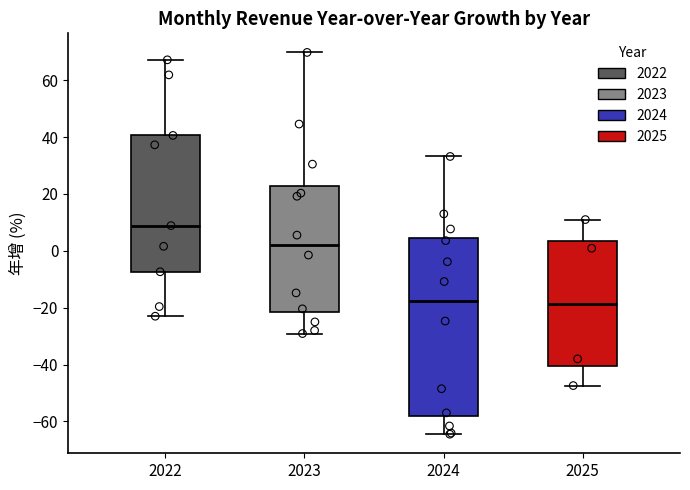

Reading left to right, transcribe this box plot: for each box, give where its median line is, the range the box spans, and where its two whiskers end, as read against the y-axis. The values are not printed on the chart, so give them approximately, as read against the axis.

2022: median 8, box -8 to 40, whiskers -22 to 68
2023: median 2, box -22 to 22, whiskers -30 to 70
2024: median -18, box -58 to 4, whiskers -64 to 34
2025: median -18, box -40 to 4, whiskers -48 to 12